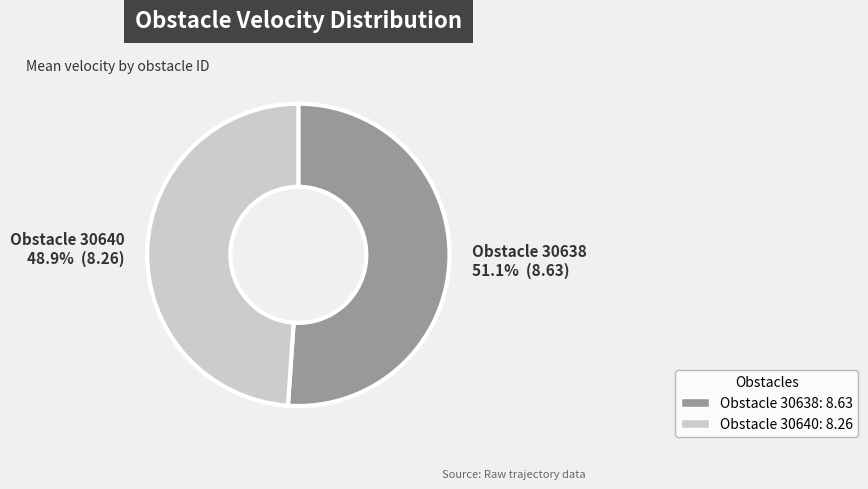

Is there a majority slice in this chart?

Yes